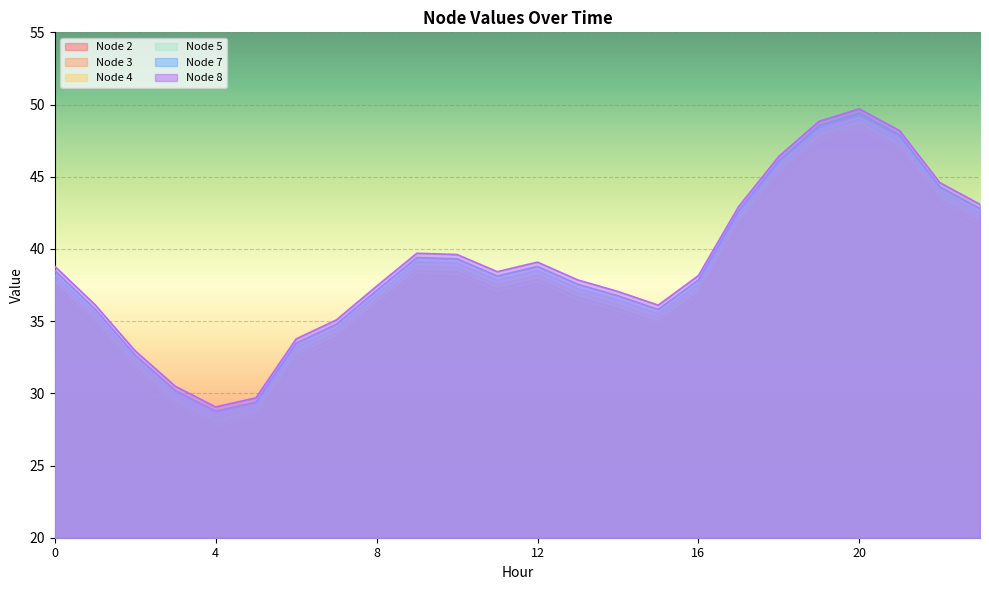

What is the lowest value of the Node 8 series?

29.1